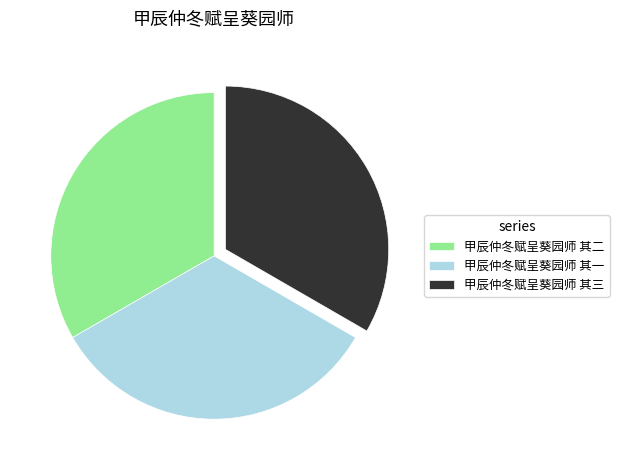

True or false: 甲辰仲冬赋呈葵园师 其三 accounts for 33% of the total.

True